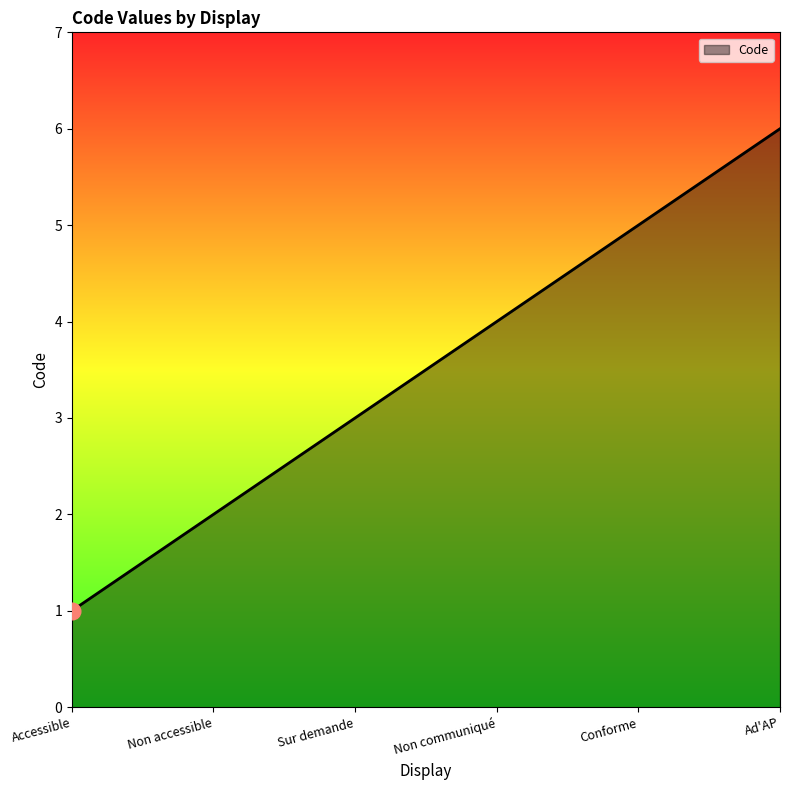

Approximately how many times larger is the value at Non accessible compared to Sur demande?

0.7